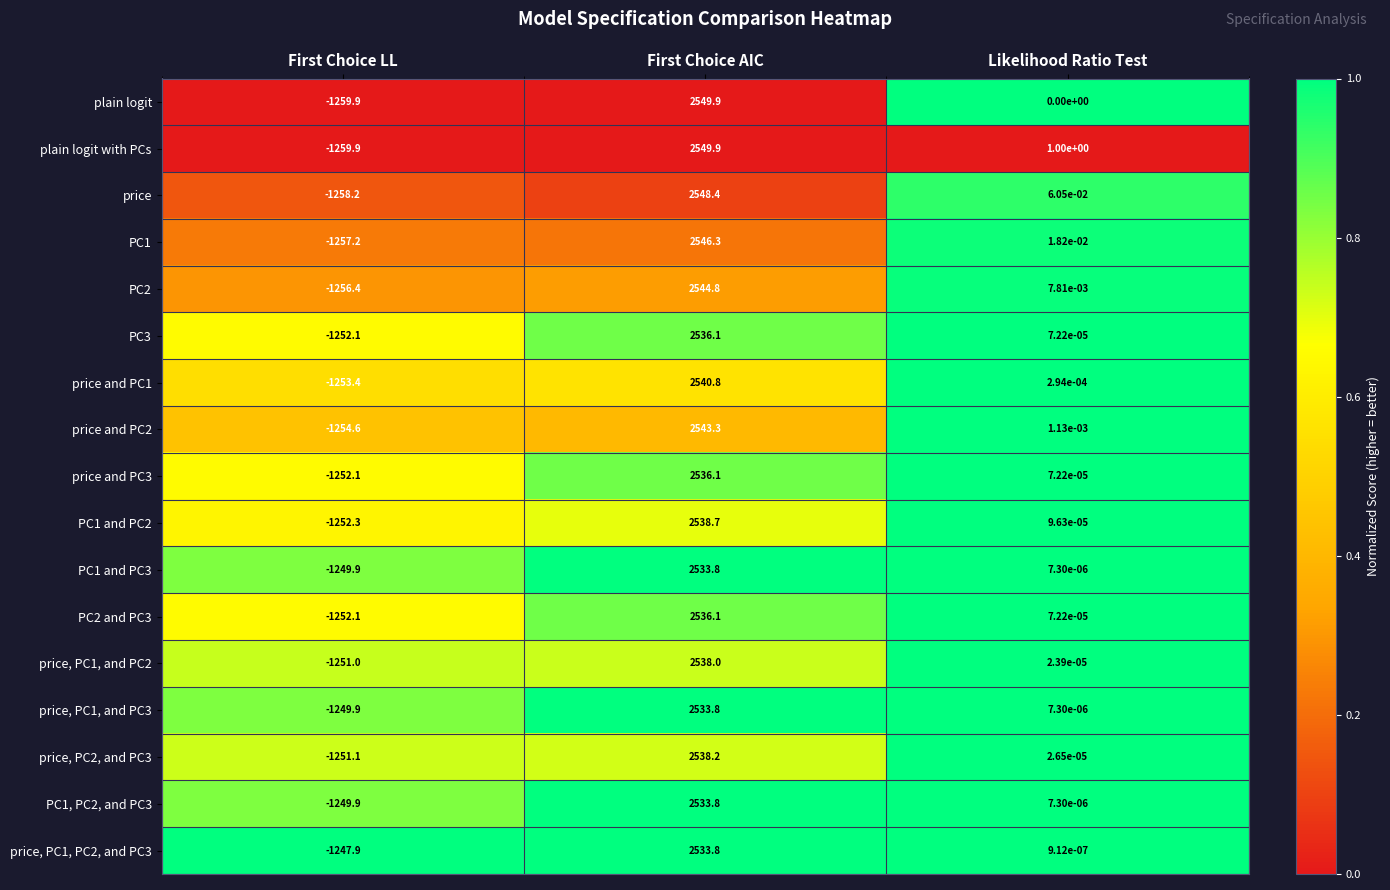

At which category does the chart reach its minimum across all series?

First Choice LL